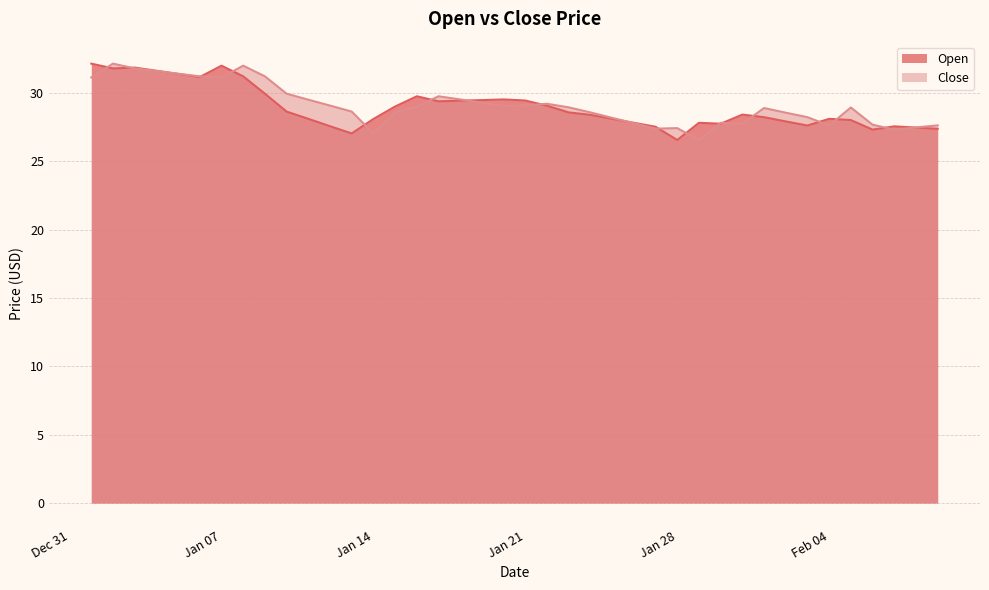

What is the value of the Close point at the 10th from the left?

30.0